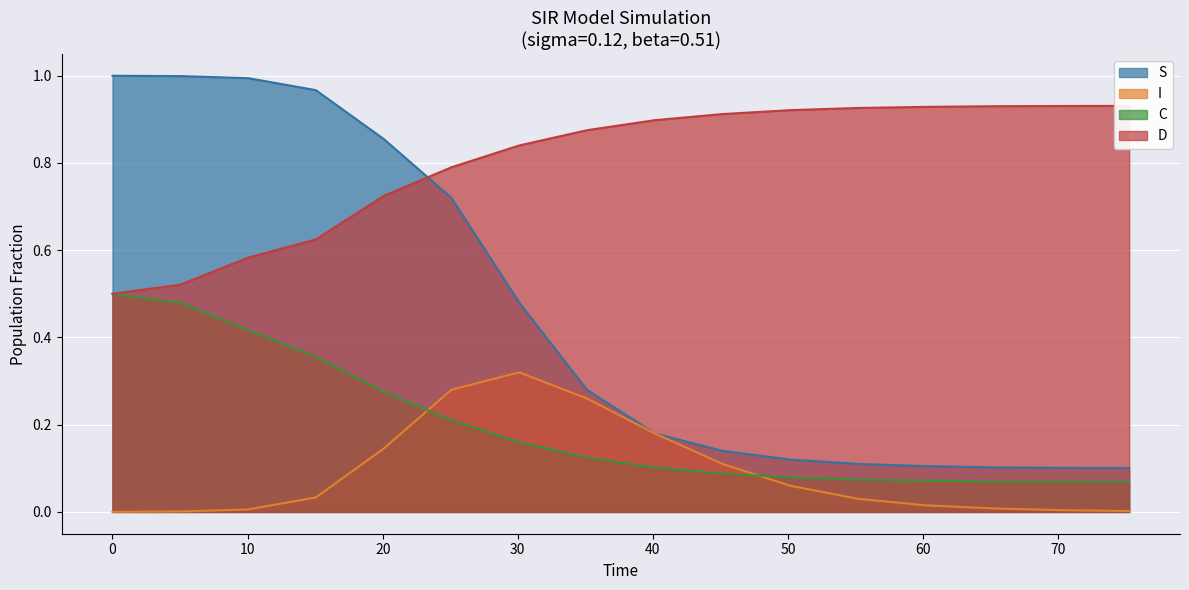

True or false: I has a value of 0.0 at 0.

False